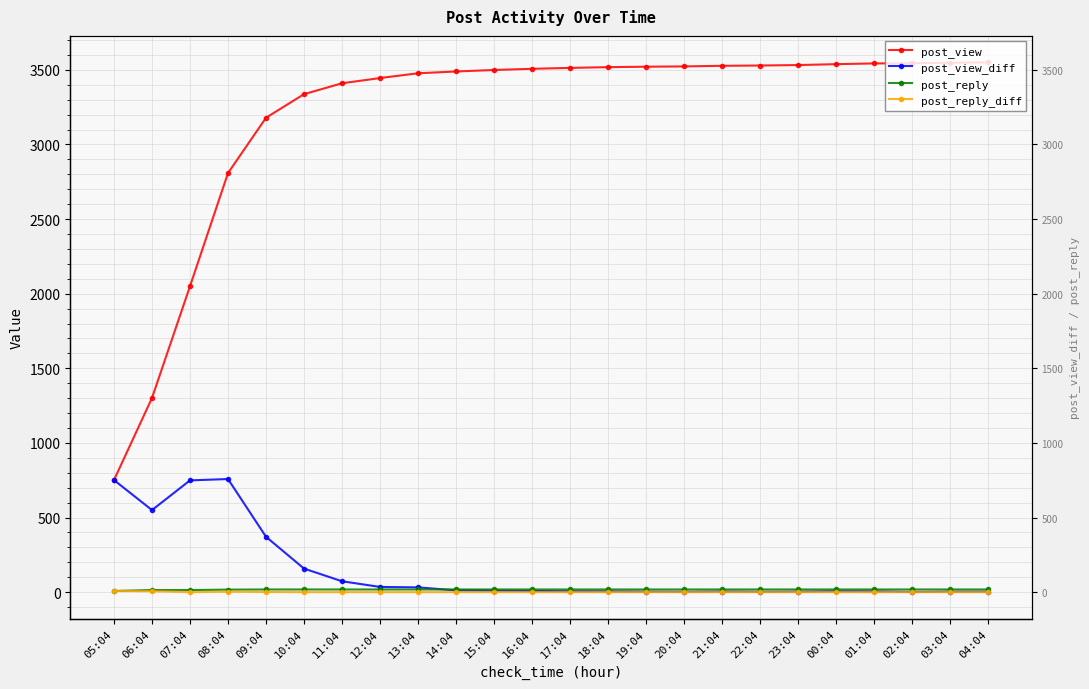

At which label is post_reply closest to 13?

06:04